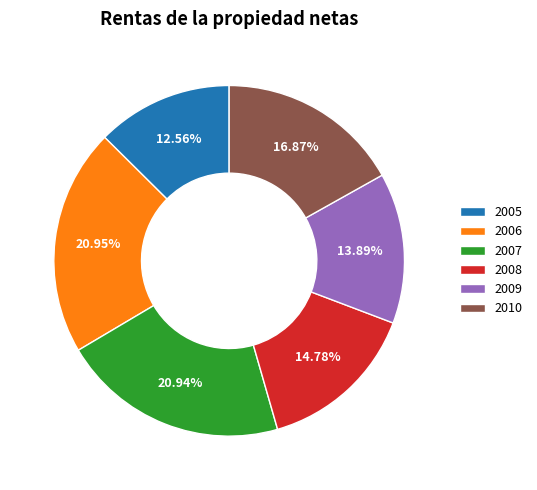

To the nearest percent, what portion does 2006 represent?

21%